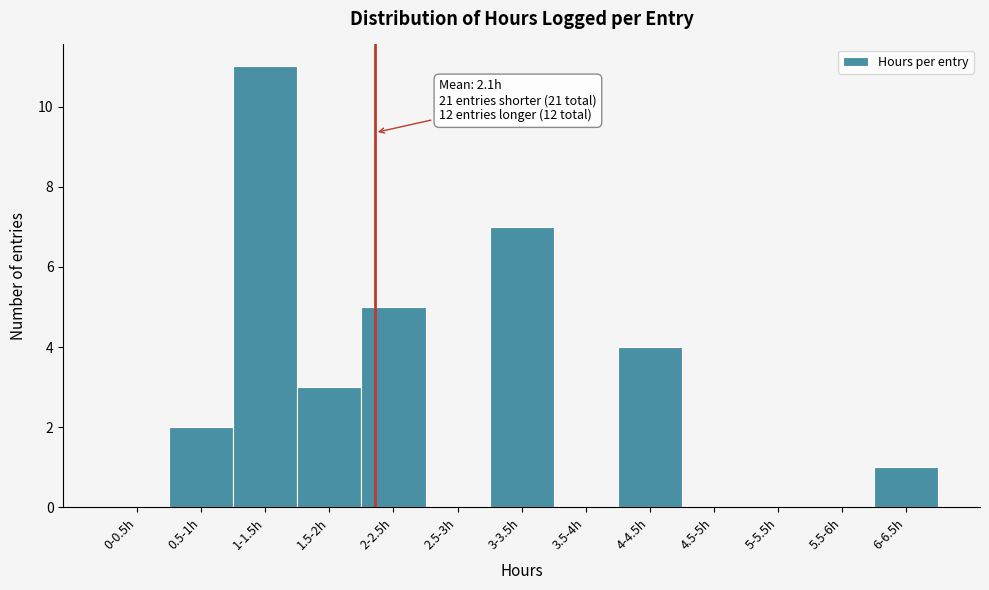

Reading left to right, extract all data points from this chart.

0-0.5h=0	0.5-1h=2	1-1.5h=11	1.5-2h=3	2-2.5h=5	2.5-3h=0	3-3.5h=7	3.5-4h=0	4-4.5h=4	4.5-5h=0	5-5.5h=0	5.5-6h=0	6-6.5h=1